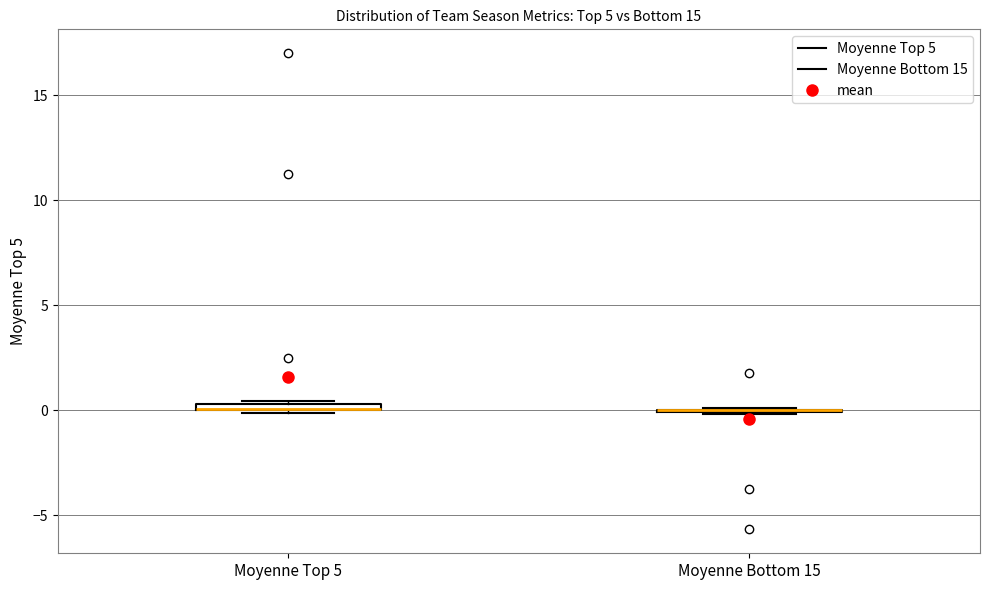

Where is the lower edge of the box for Moyenne Top 5 on the y-axis? The values are not printed on the chart, so give them approximately, as read against the axis.

0.0